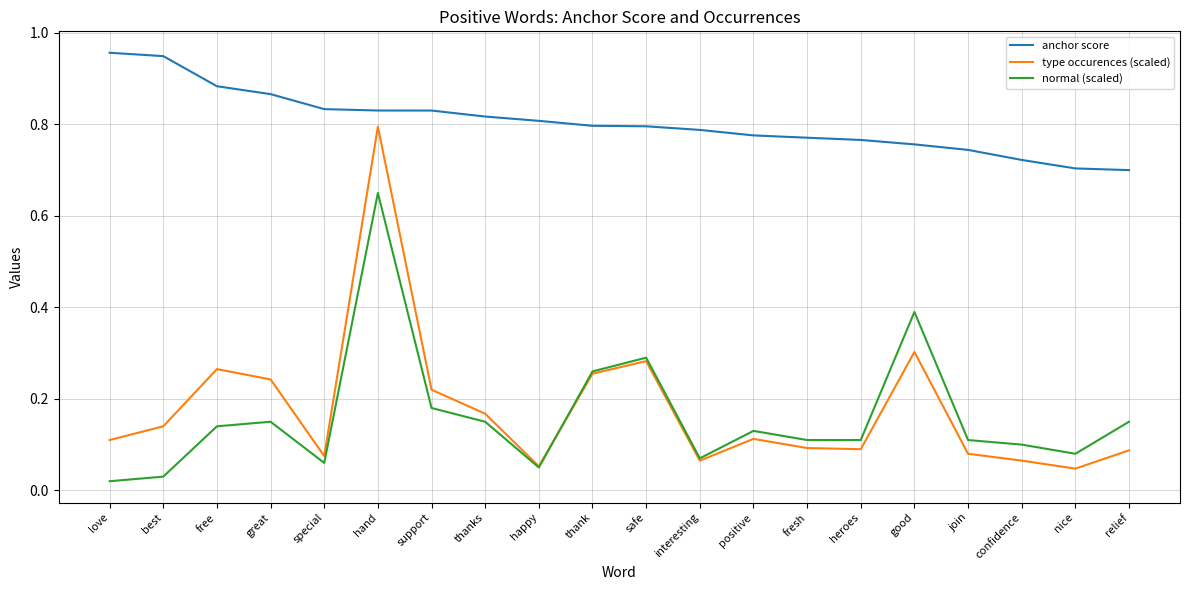

Between great and positive, which series saw the biggest shift?

type occurences (scaled)